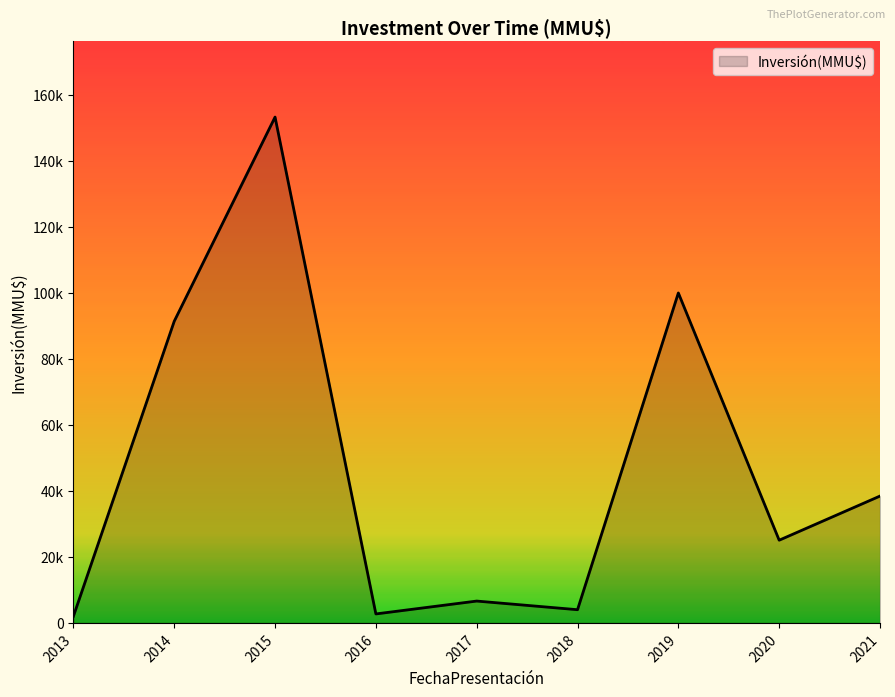

Is this an area chart (filled region under the line)?

Yes